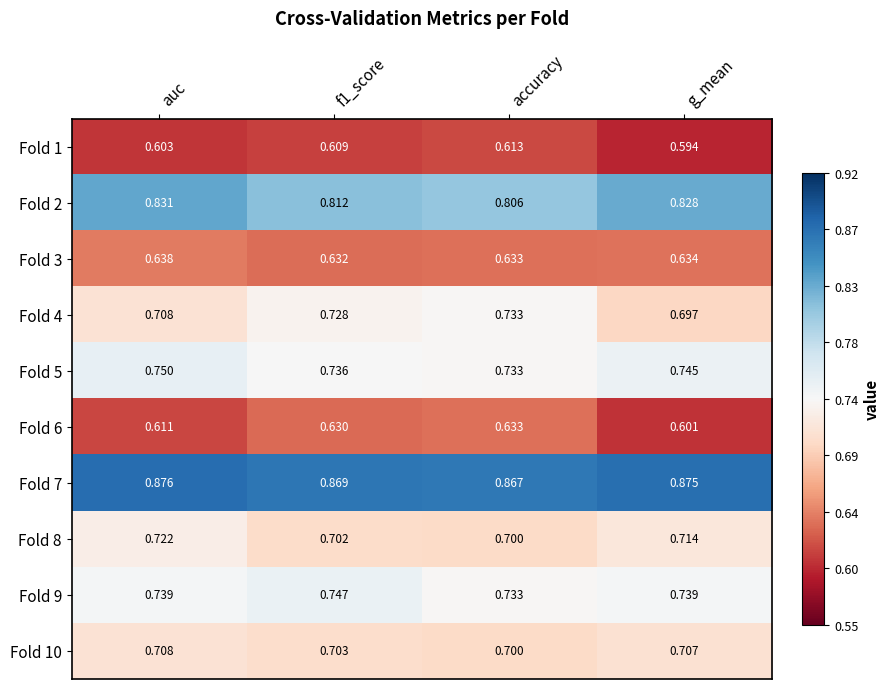

What is the total value across all series at g_mean?

7.1